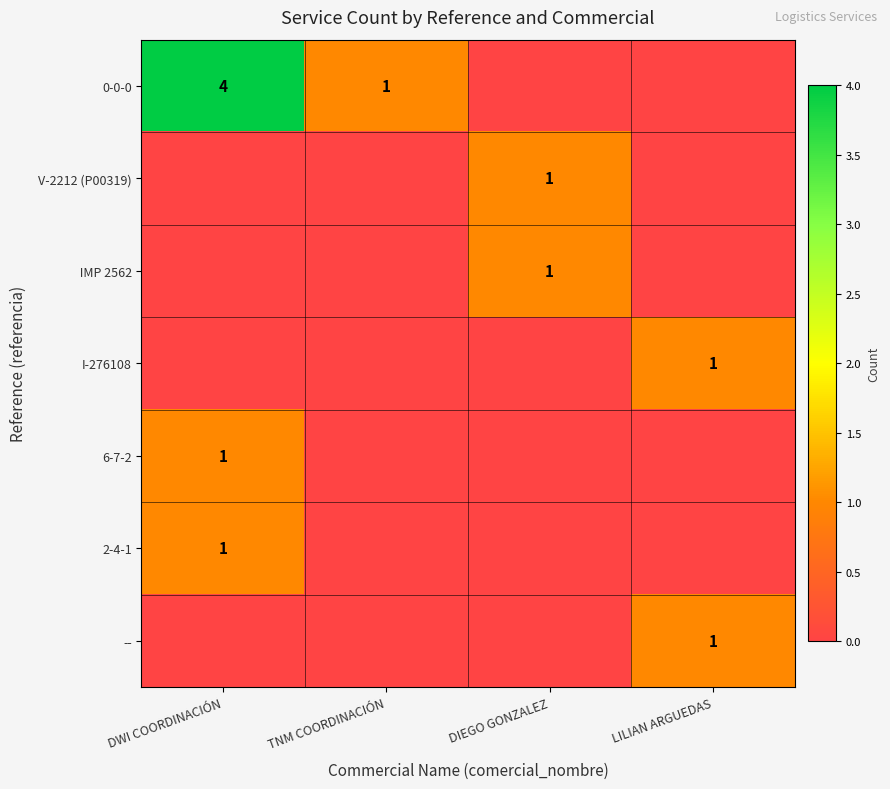

Is it true that 6-7-2 equals 1 at DWI COORDINACIÓN?

True